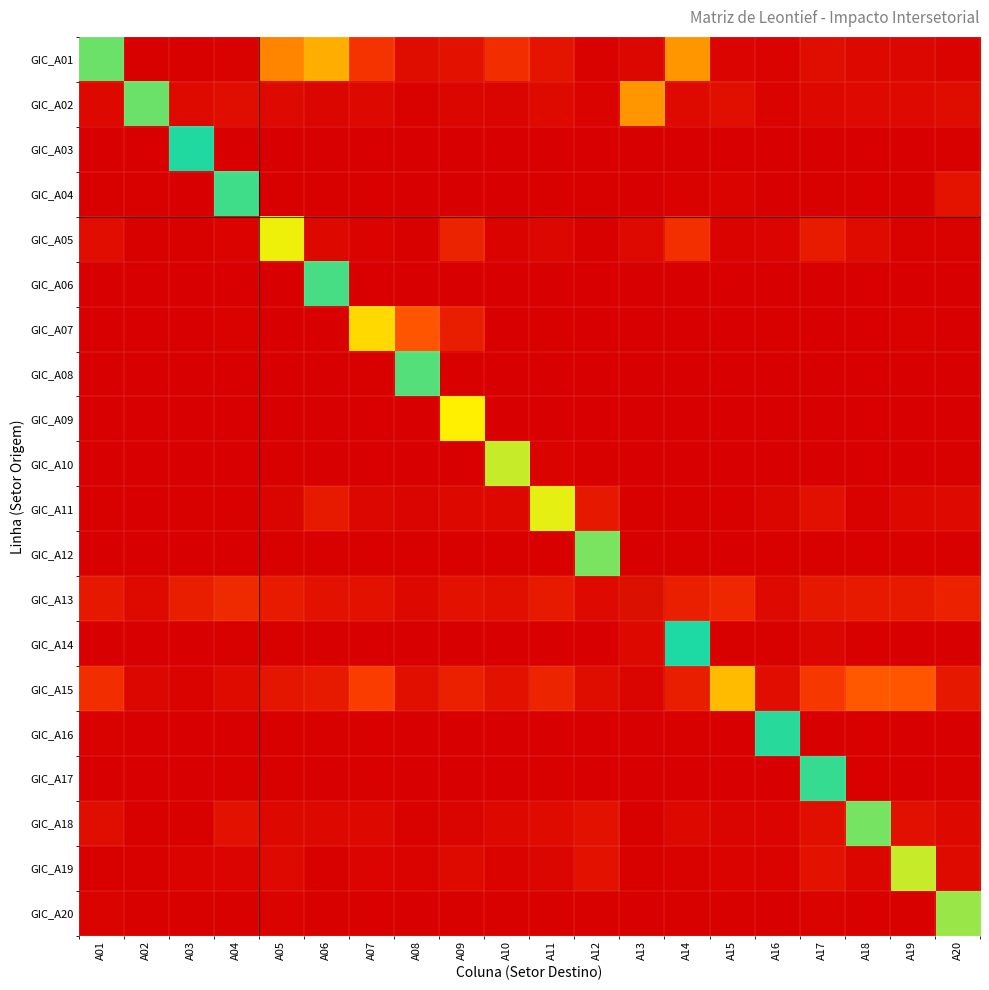

Between A19 and A09, which is larger?

A09